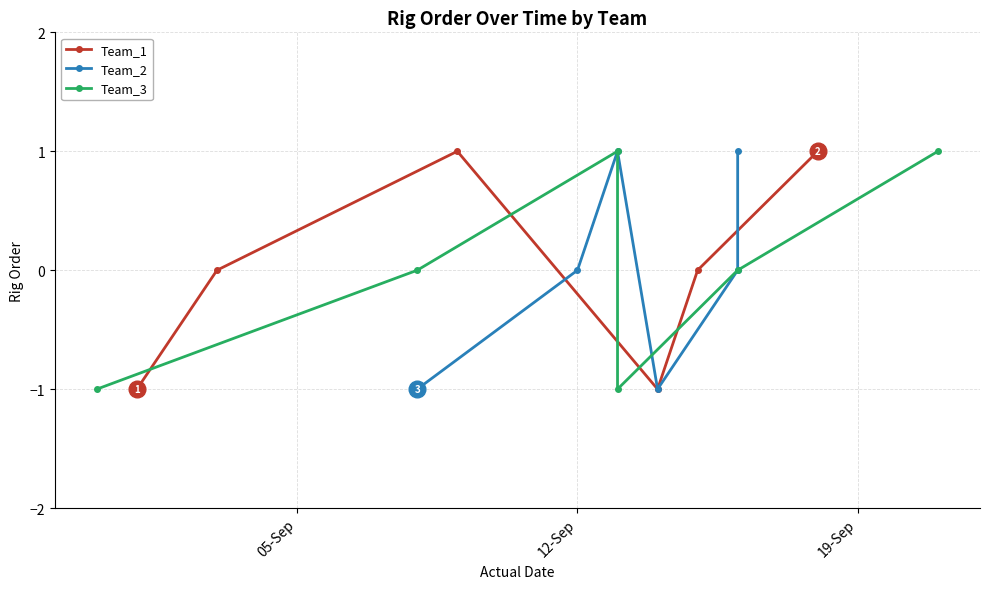

True or false: Team_1 has more than 1 interior local peaks.

False